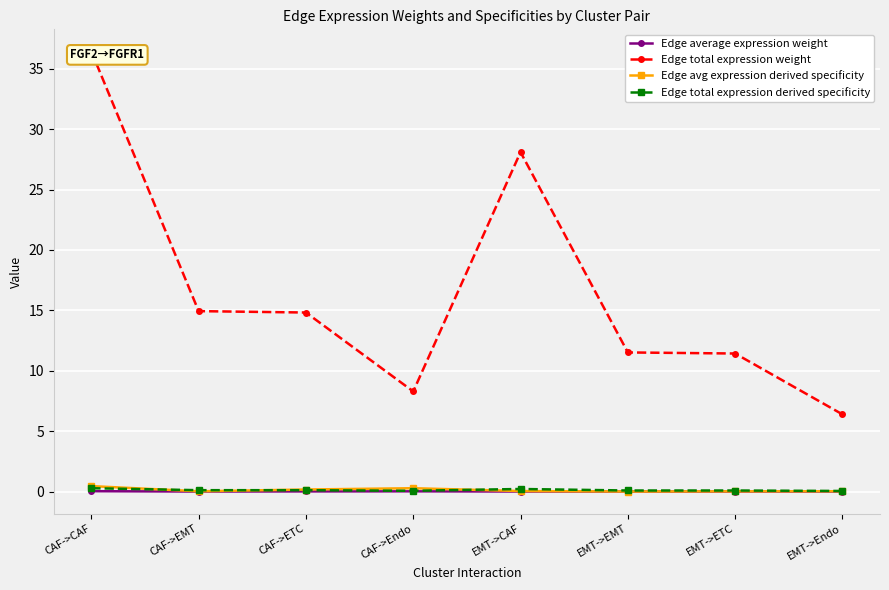

The Edge total expression derived specificity series shows 0.3 at CAF->CAF. True or false?

True